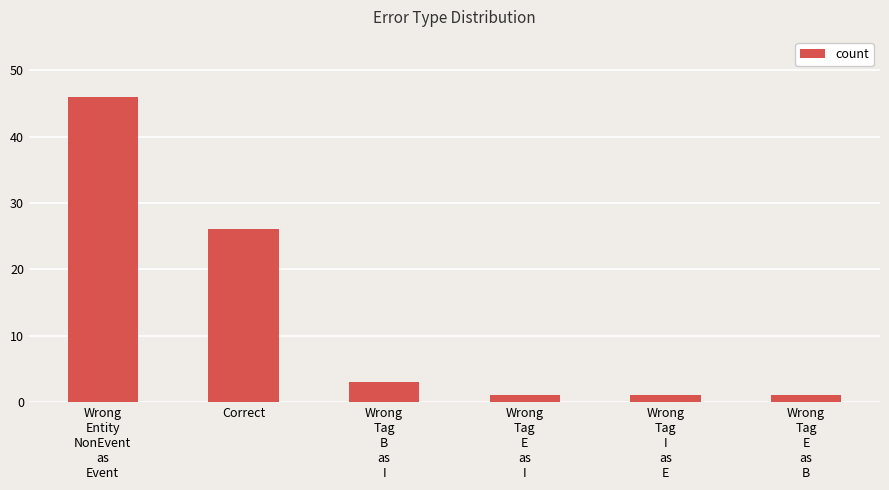

What is the sum of all values?

78